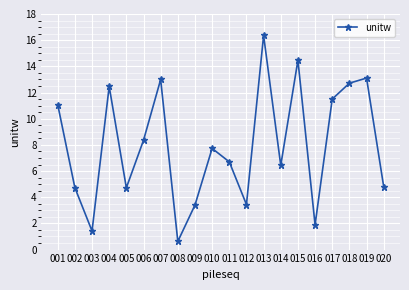

Is this an area chart (filled region under the line)?

No